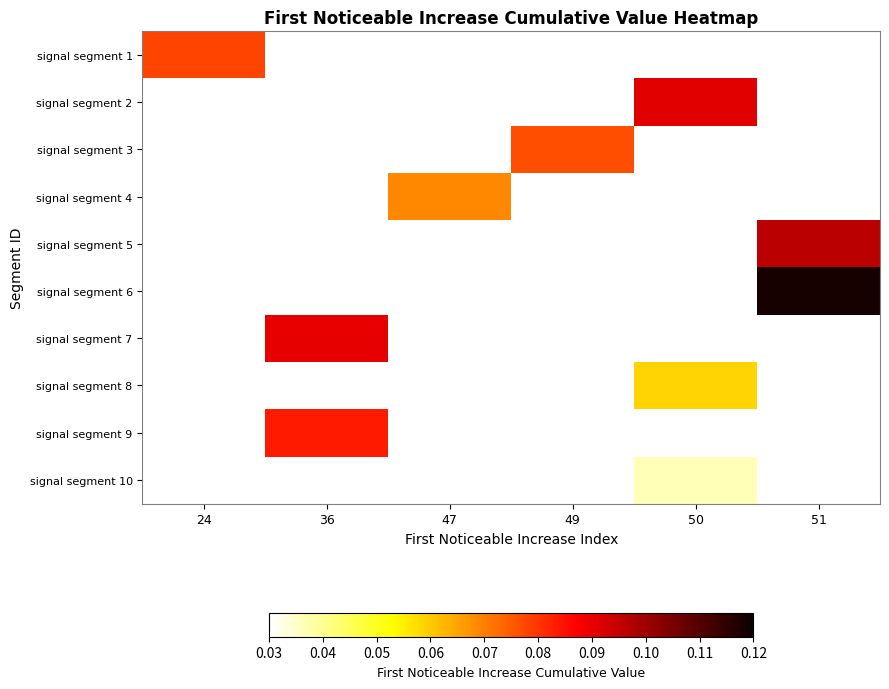

At how many categories does at least one series exceed 0?

6